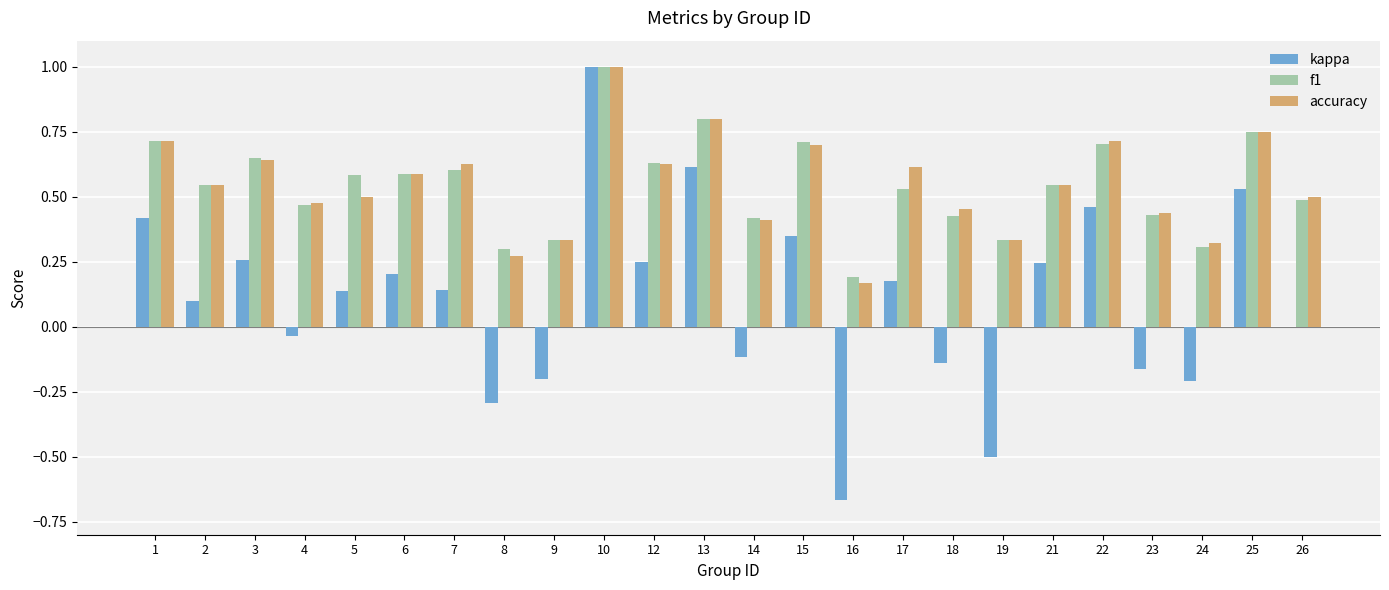

At which category is the sum across all series the highest?

10